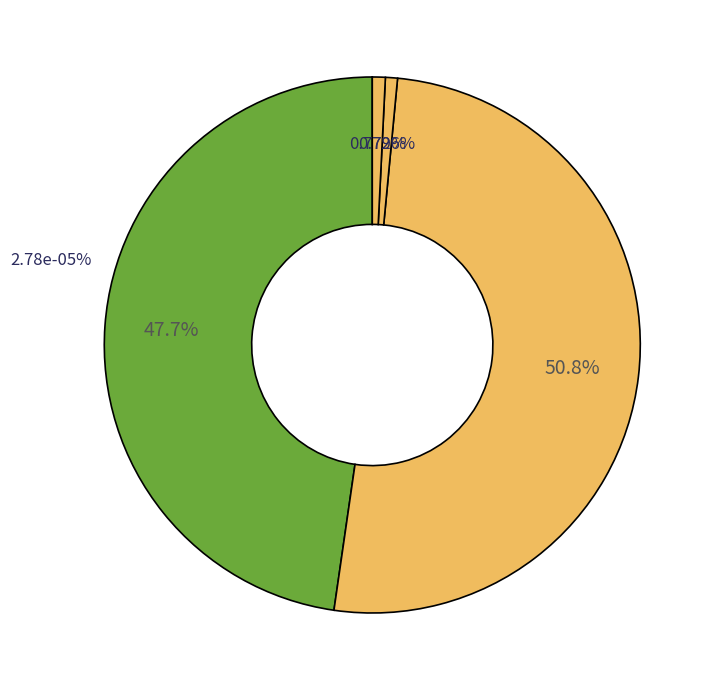

What is the majority slice?

SMAPE